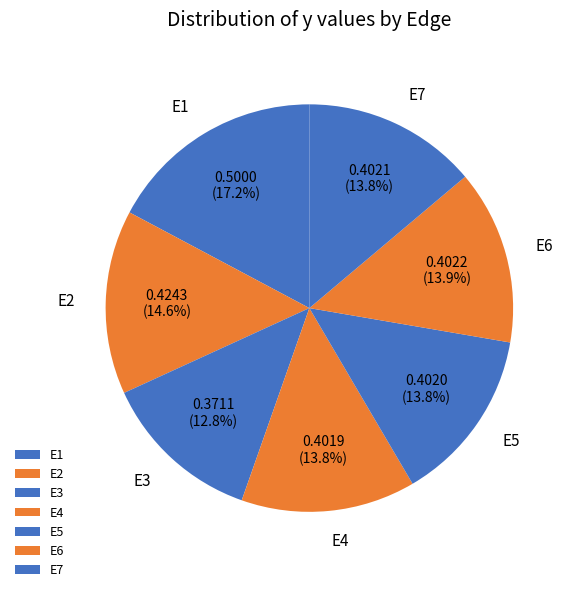

Combined, what portion of the pie is E6 and E7?

27.7%